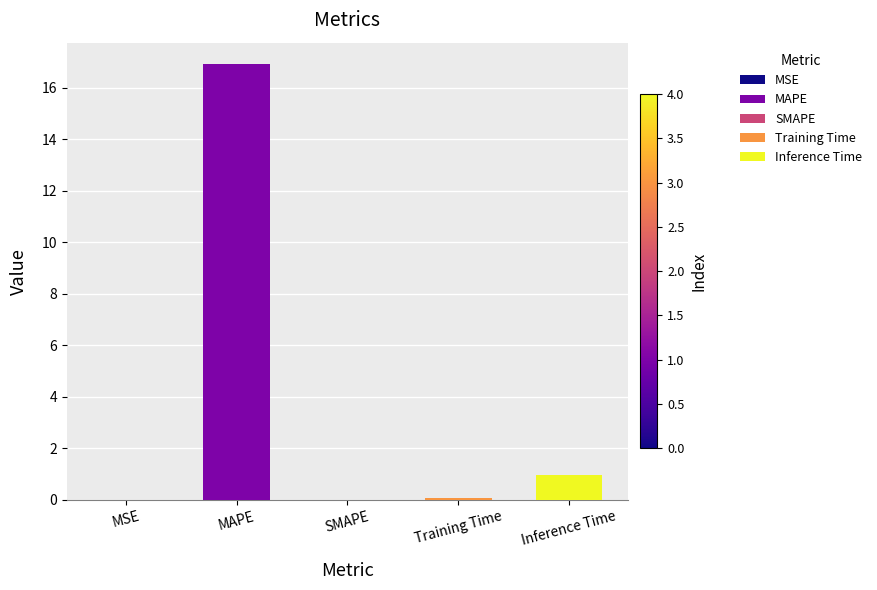

At which label is the value closest to 8?

Inference Time